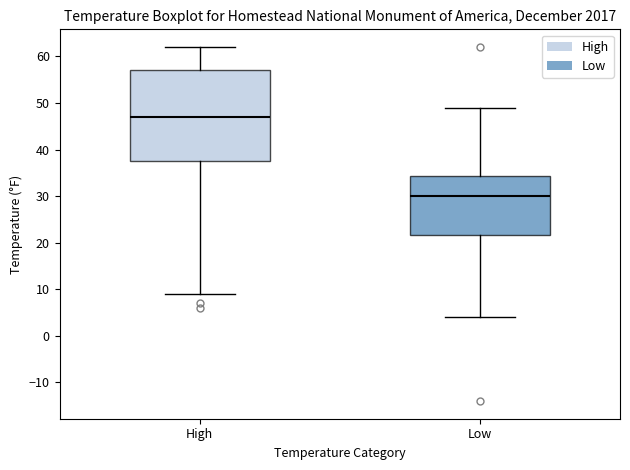

Which box is the tallest, from its lower edge to its upper edge?

High